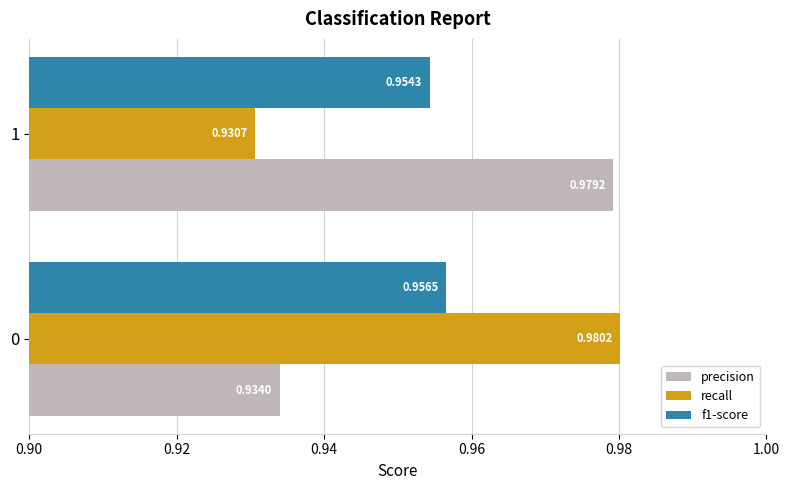

Which series has the largest total across all categories?

precision